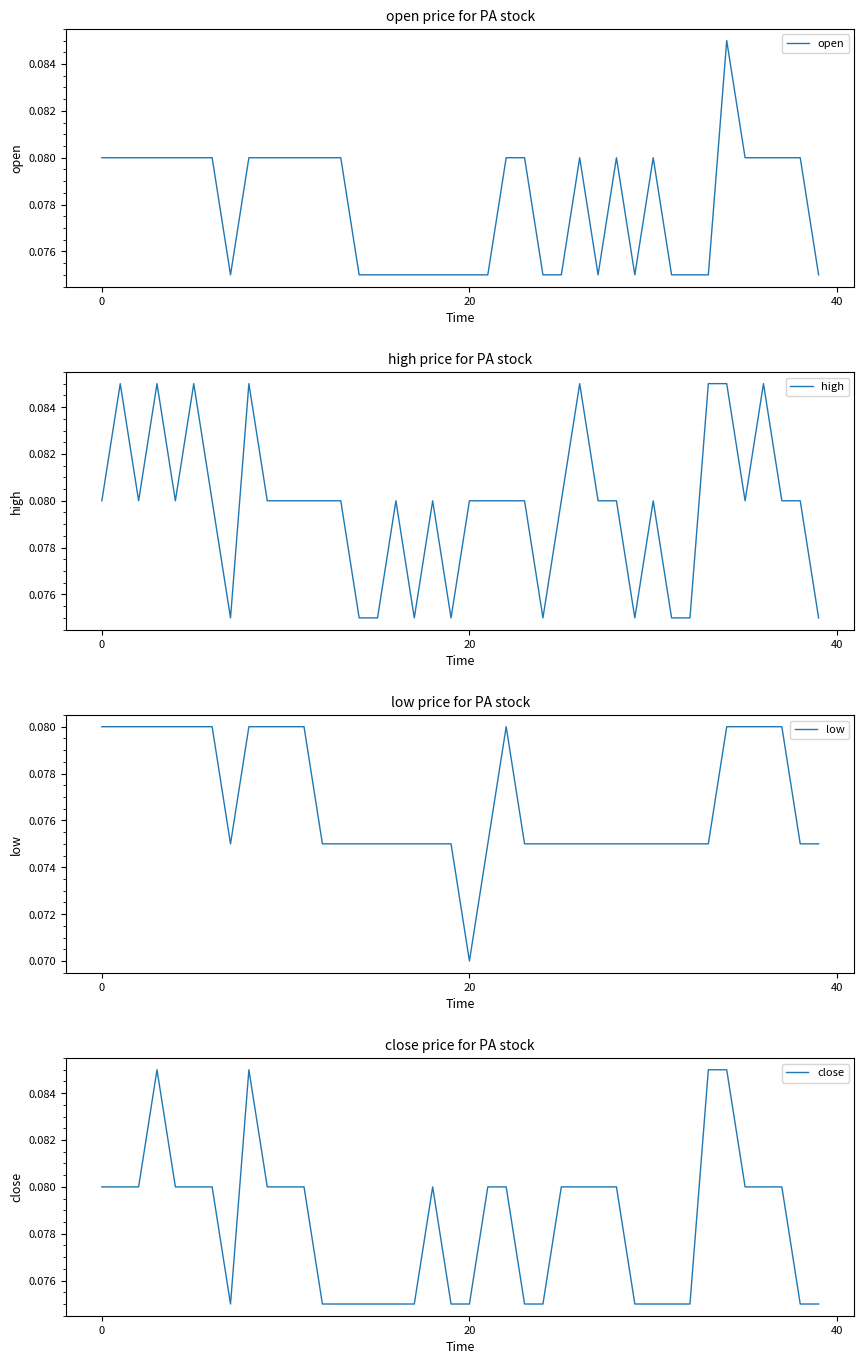

Does the chart display data point markers on the line(s)?

No